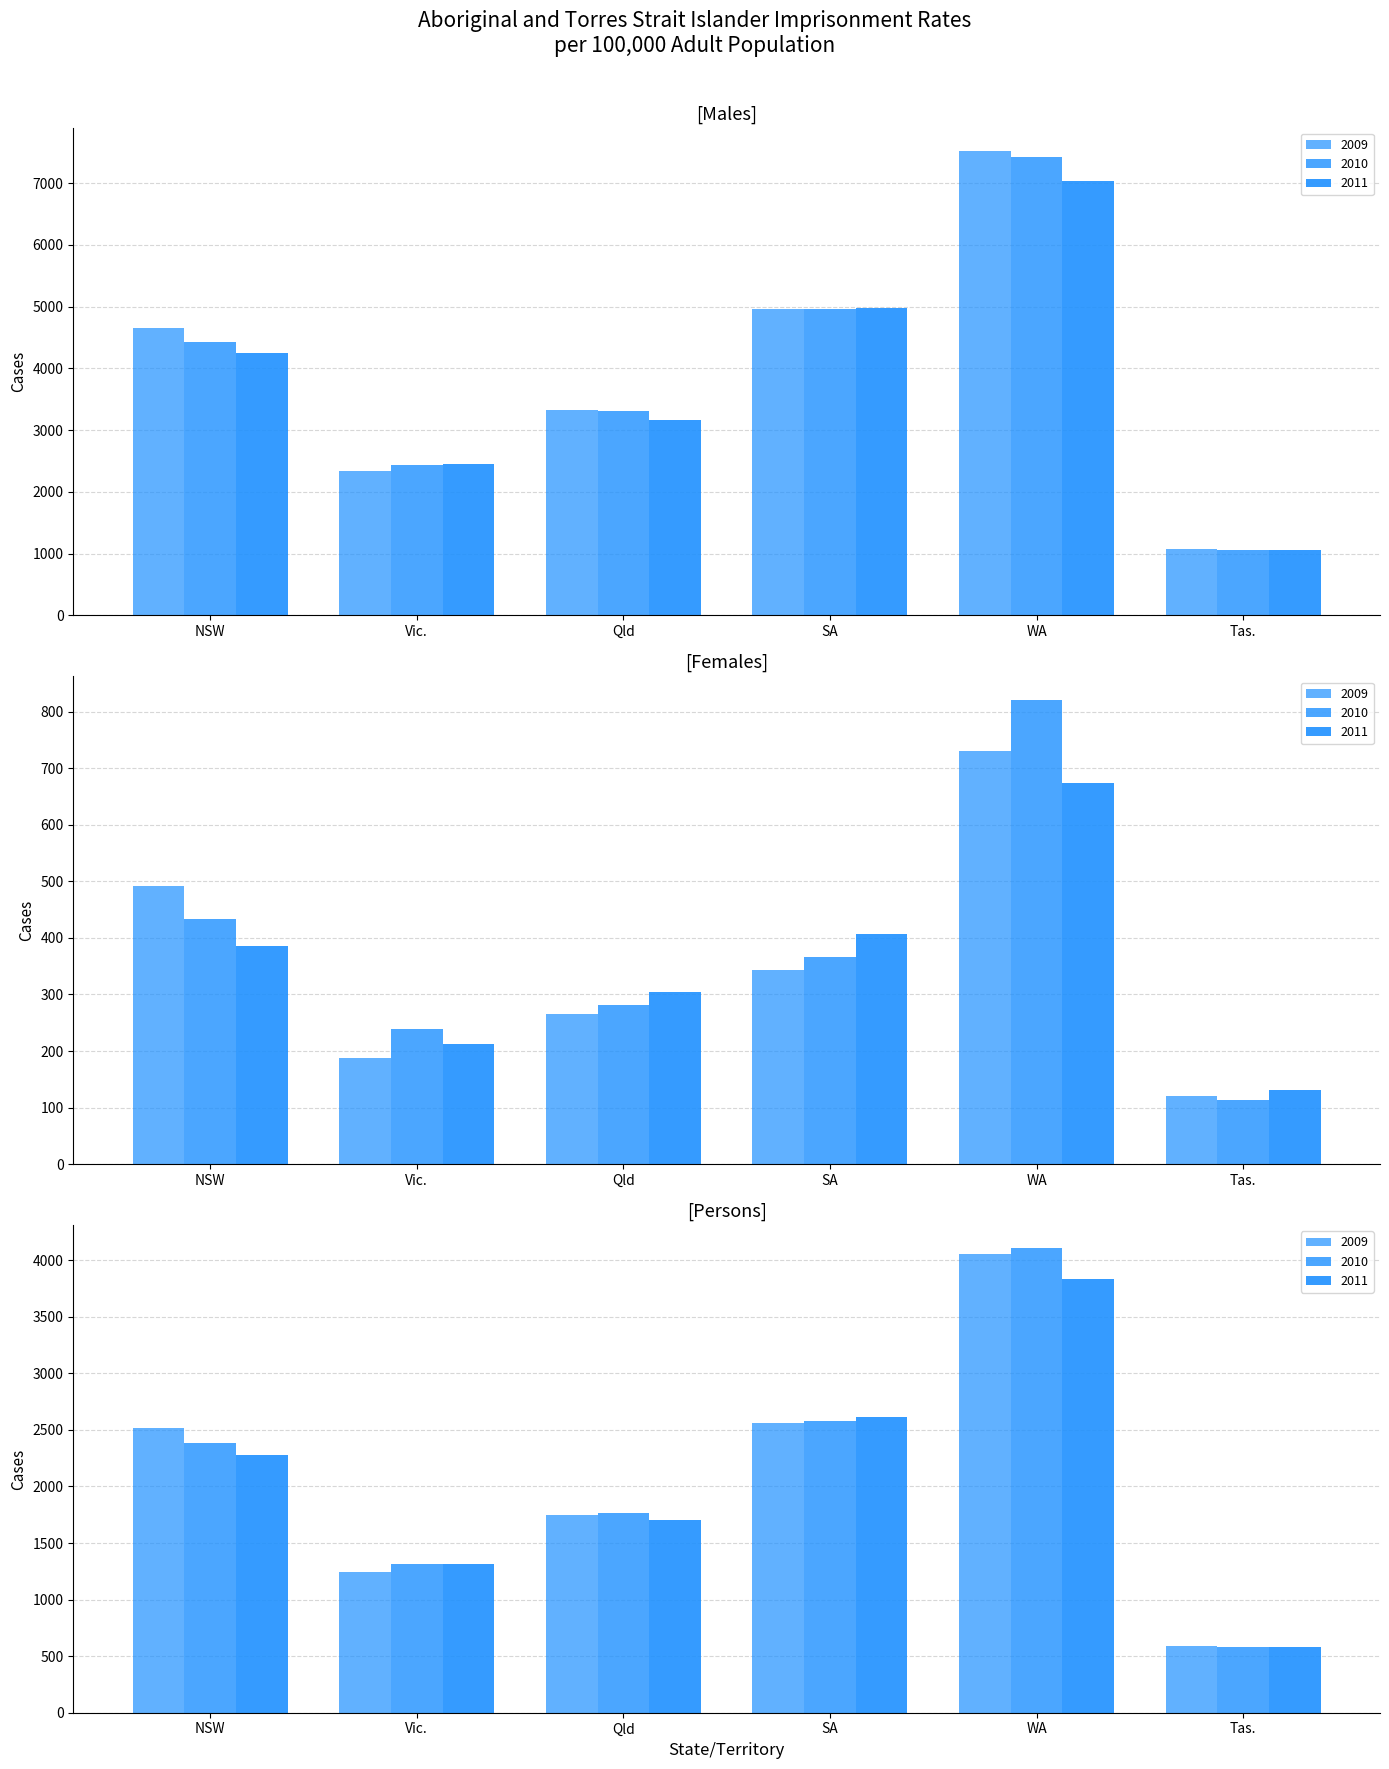

Rank the categories by Vic. value from highest to lowest.

Males 2011, Males 2010, Males 2009, Persons 2011, Persons 2010, Persons 2009, Females 2010, Females 2011, Females 2009